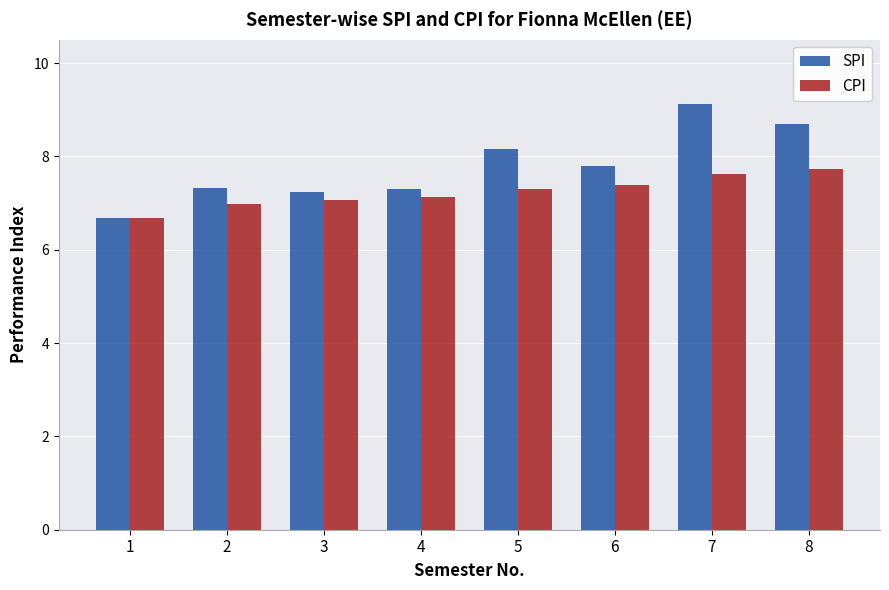

What is the average value of the SPI series?

7.8